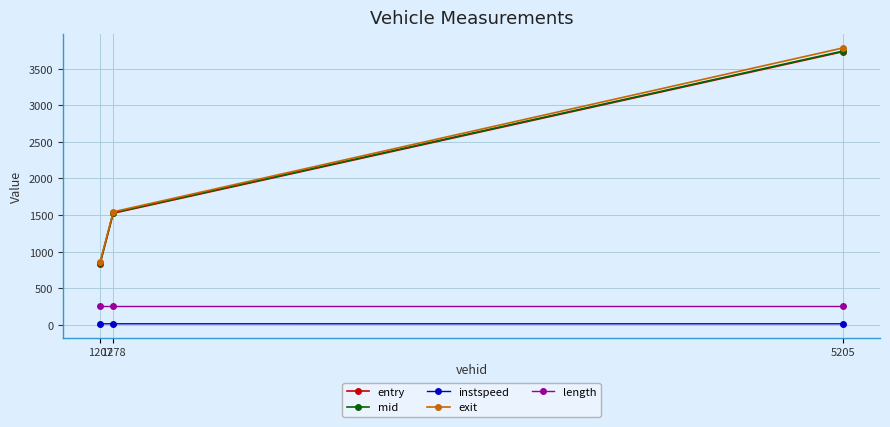

What is the value of the exit point at the 1st from the left?

853.0